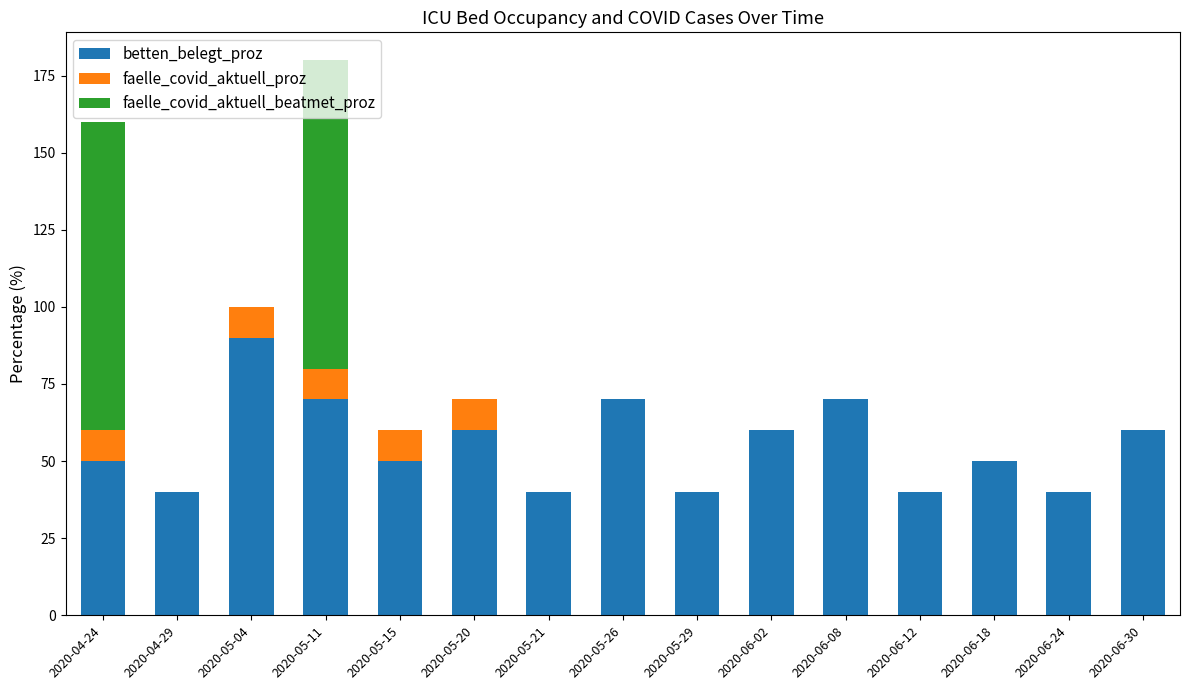

At which category is the sum across all series the highest?

2020-05-11